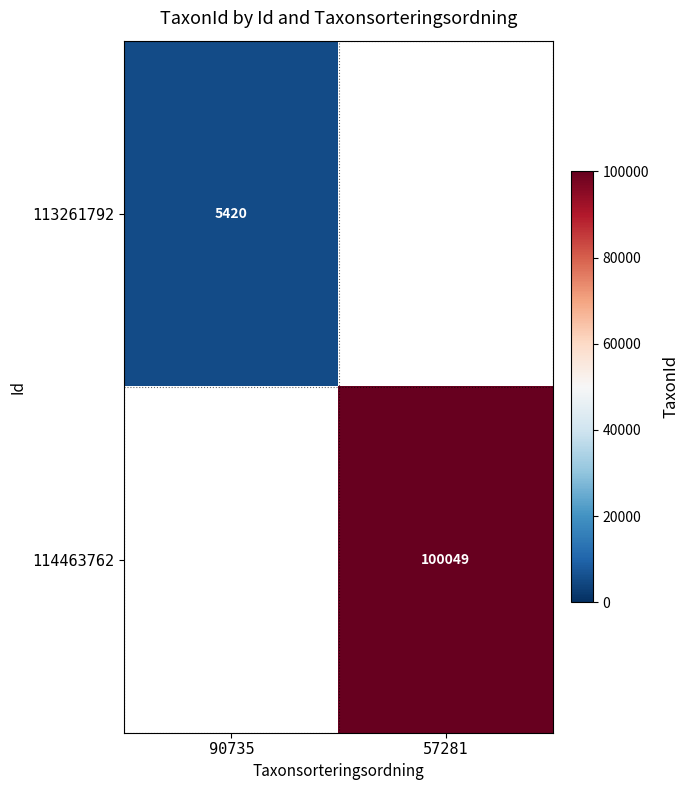

The 114463762 series shows 100049 at 57281. True or false?

True